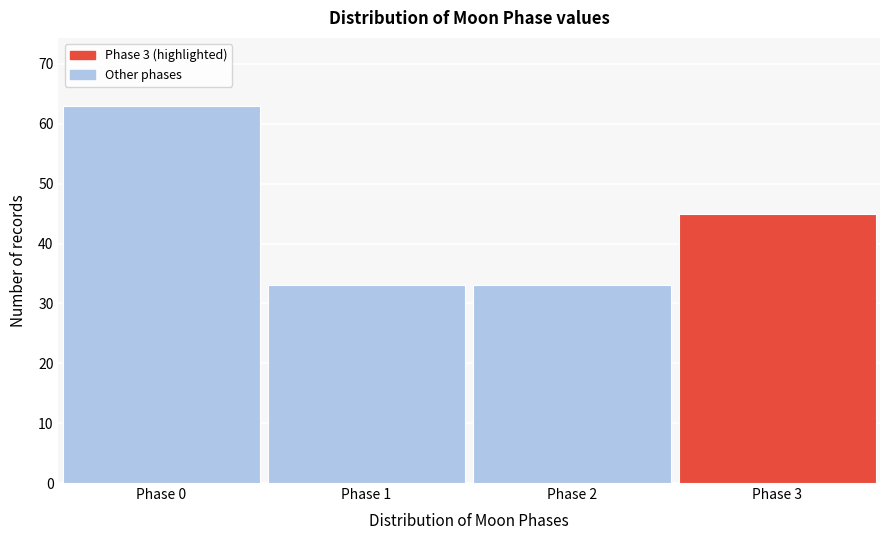

Reading left to right, extract all data points from this chart.

Phase 0=63	Phase 1=33	Phase 2=33	Phase 3=45